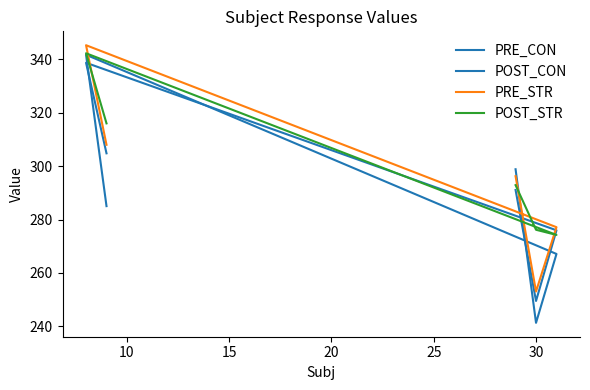

Which series changed the most between 10 and 25?

PRE_CON